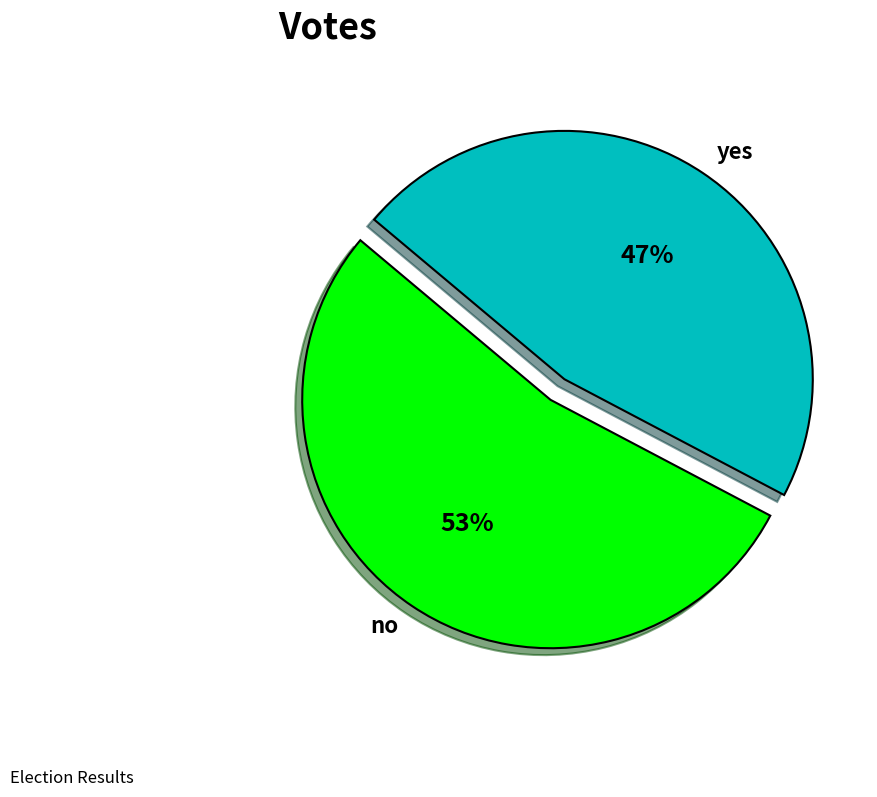

Is there a majority slice in this chart?

Yes